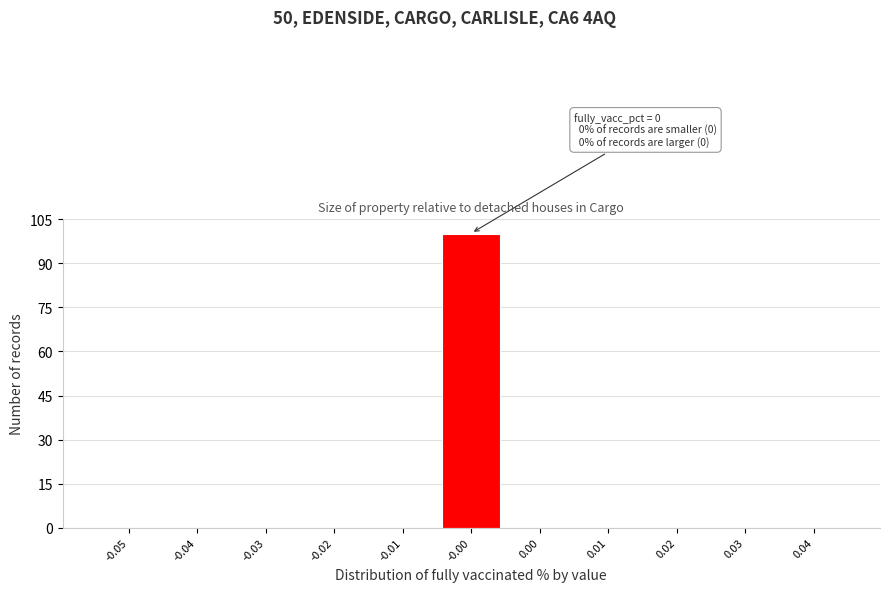

Reading right to left, what are all the values shown in this chart?

0.04=0	0.03=0	0.02=0	0.01=0	0.00=0	-0.00=100	-0.01=0	-0.02=0	-0.03=0	-0.04=0	-0.05=0